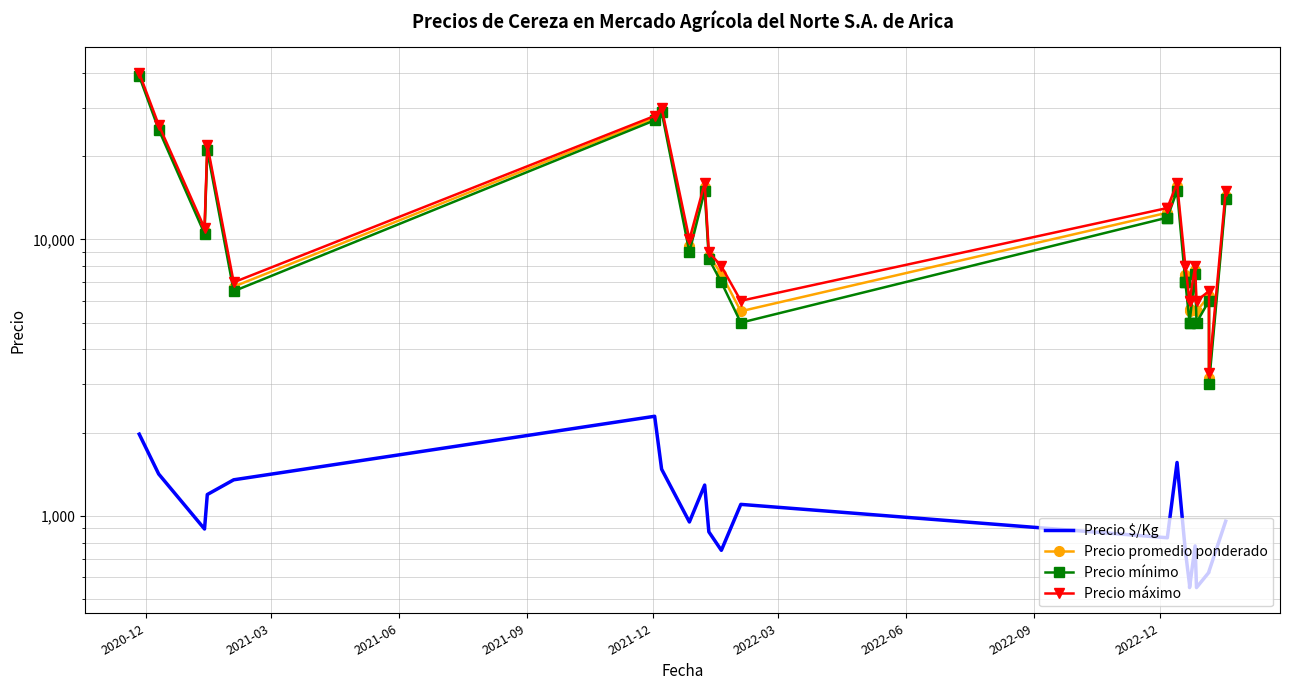

What are all the series names shown in the legend?

Precio $/Kg, Precio promedio ponderado, Precio mínimo, Precio máximo